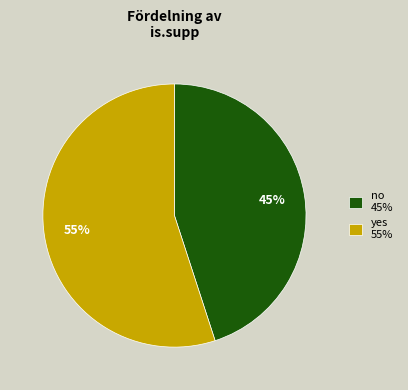

What is the largest slice in the pie chart?

yes